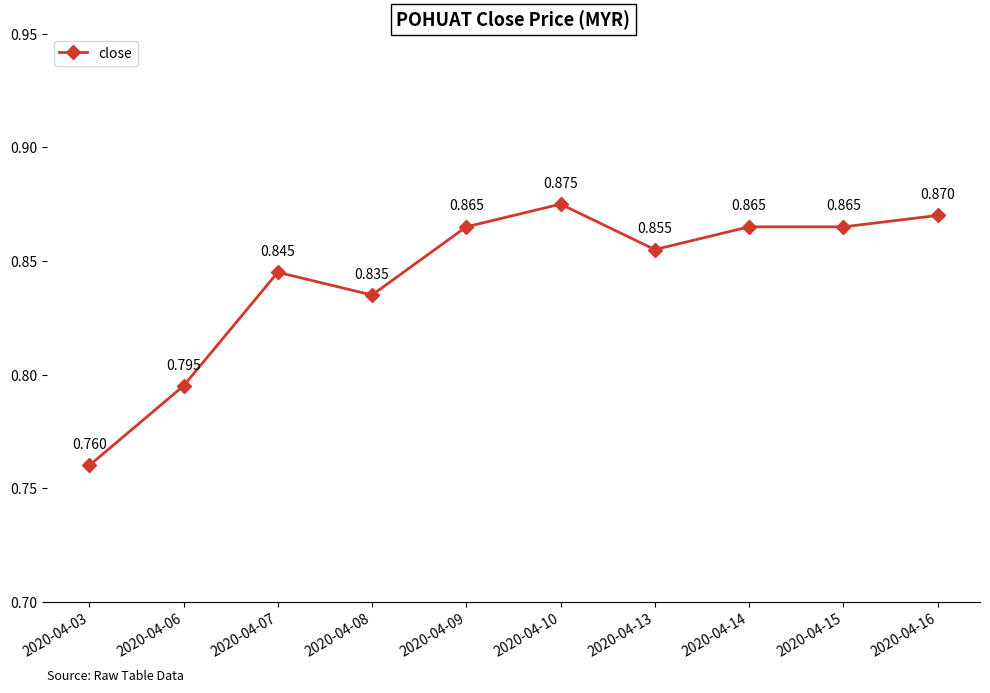

True or false: the data has more than 1 interior local peaks.

True